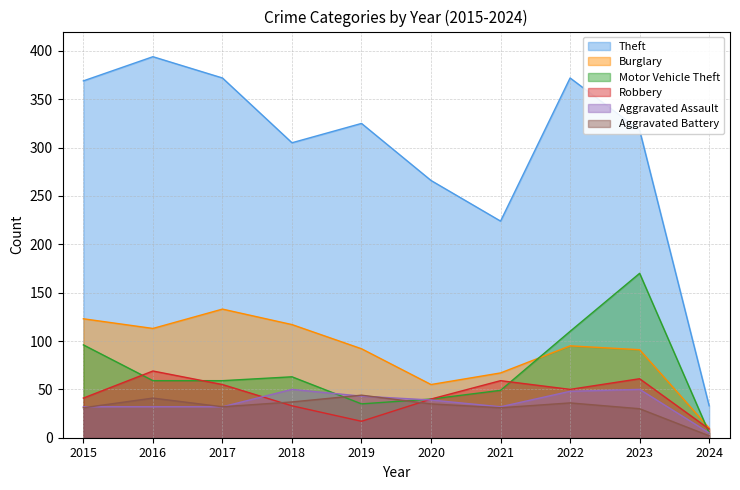

At 2024, list the series in order from smallest to largest.

Aggravated Battery, Motor Vehicle Theft, Aggravated Assault, Robbery, Burglary, Theft